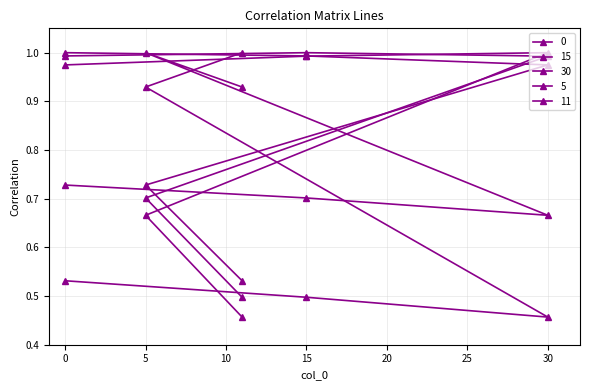

What position from the left is 30?

3